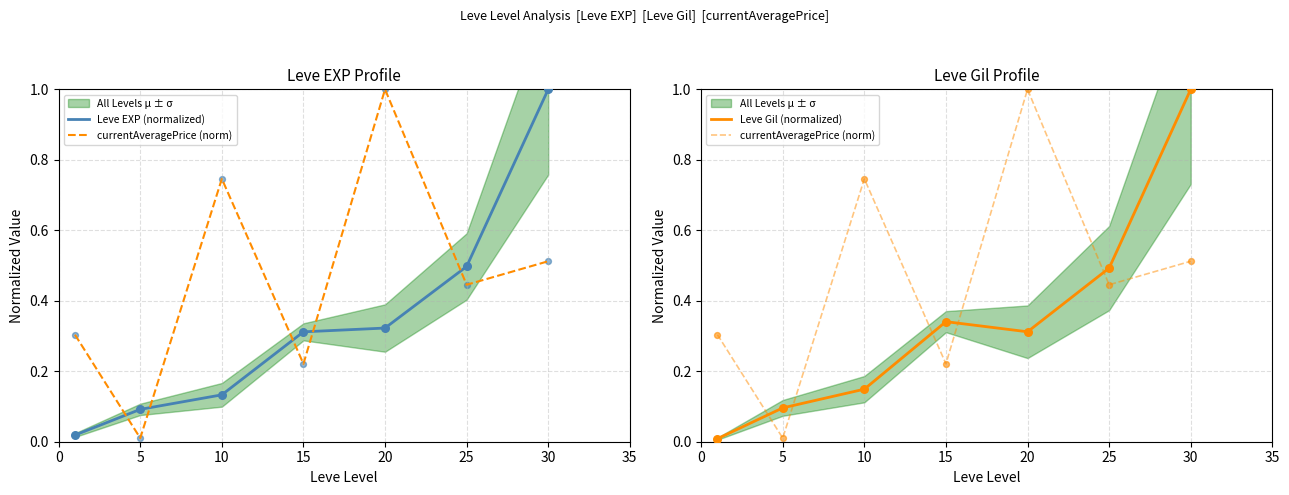

At how many categories does at least one series exceed 0?

7